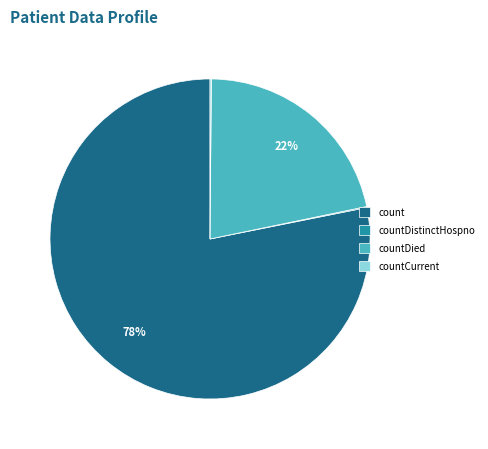

What percentage is the countDied slice, to the nearest percent?

22%